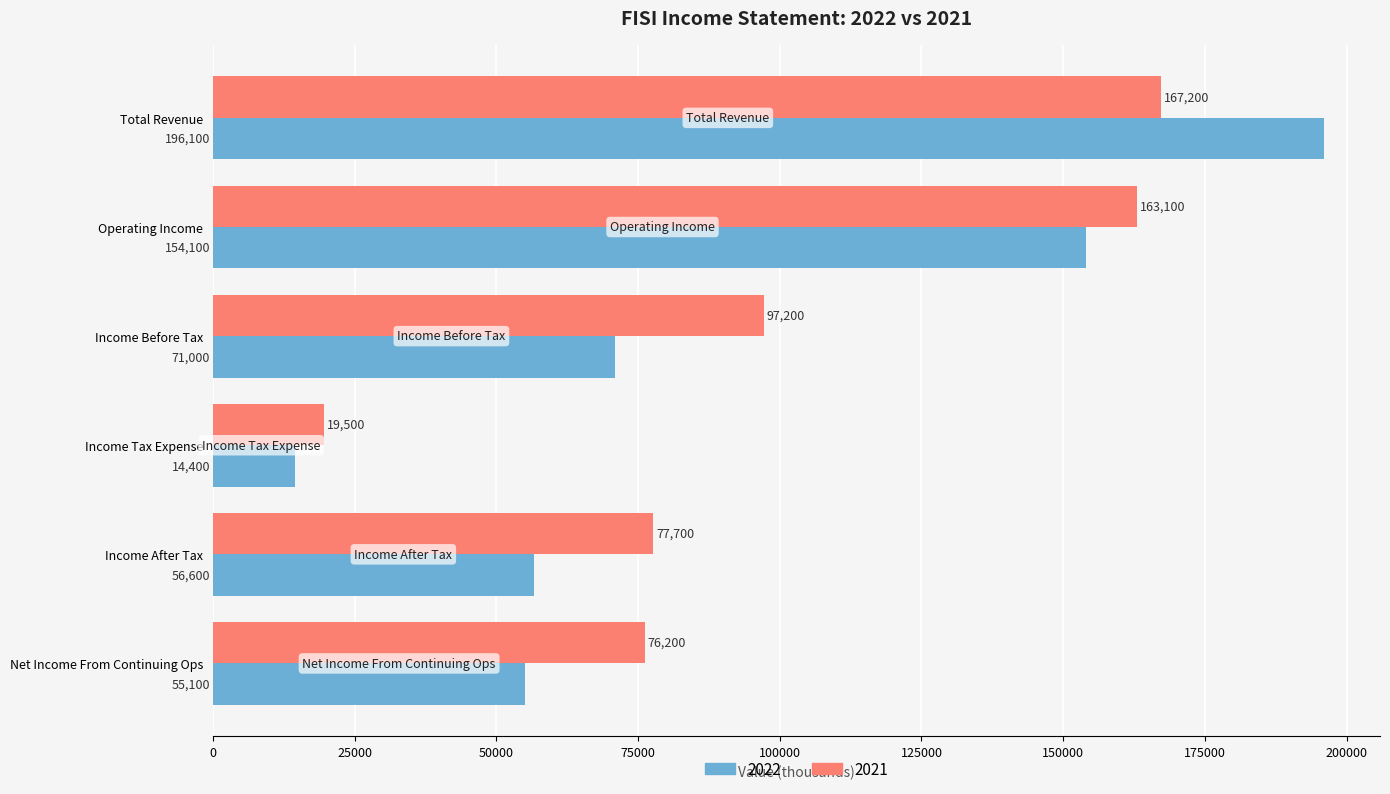

What is the highest value of the 2021 series?

167200